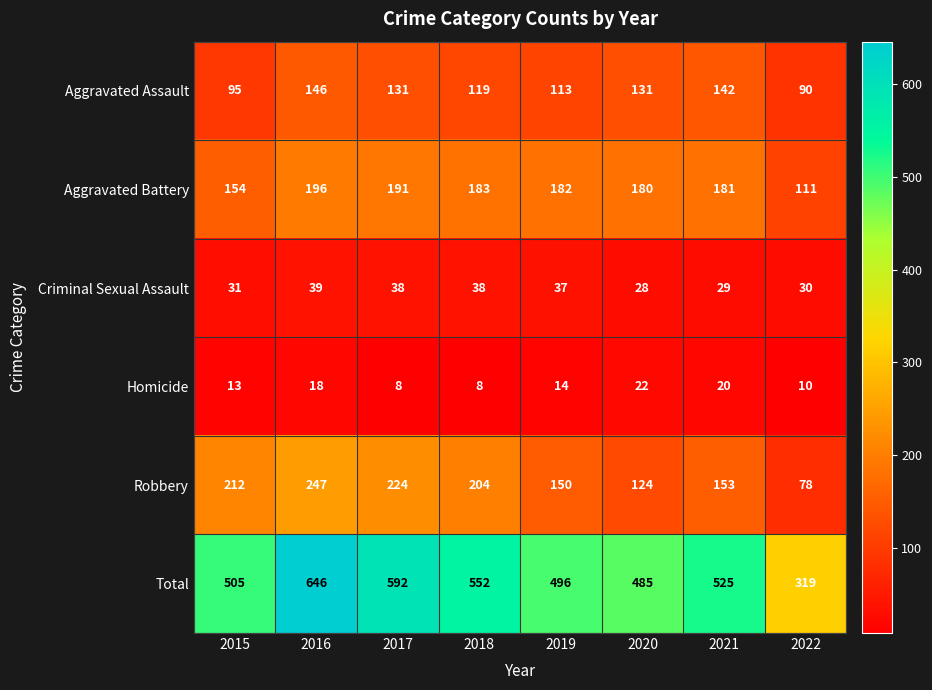

List the series in order of their peak value, lowest first.

Homicide, Criminal Sexual Assault, Aggravated Assault, Aggravated Battery, Robbery, Total